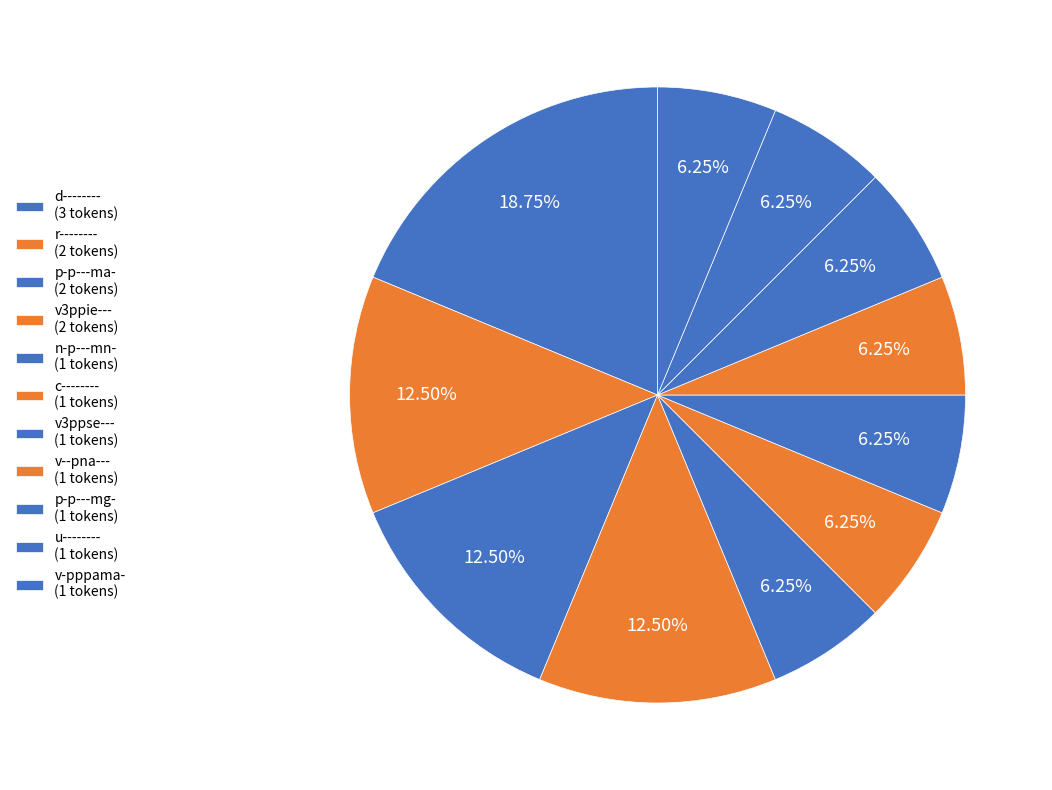

How many segments does this pie chart have?

11